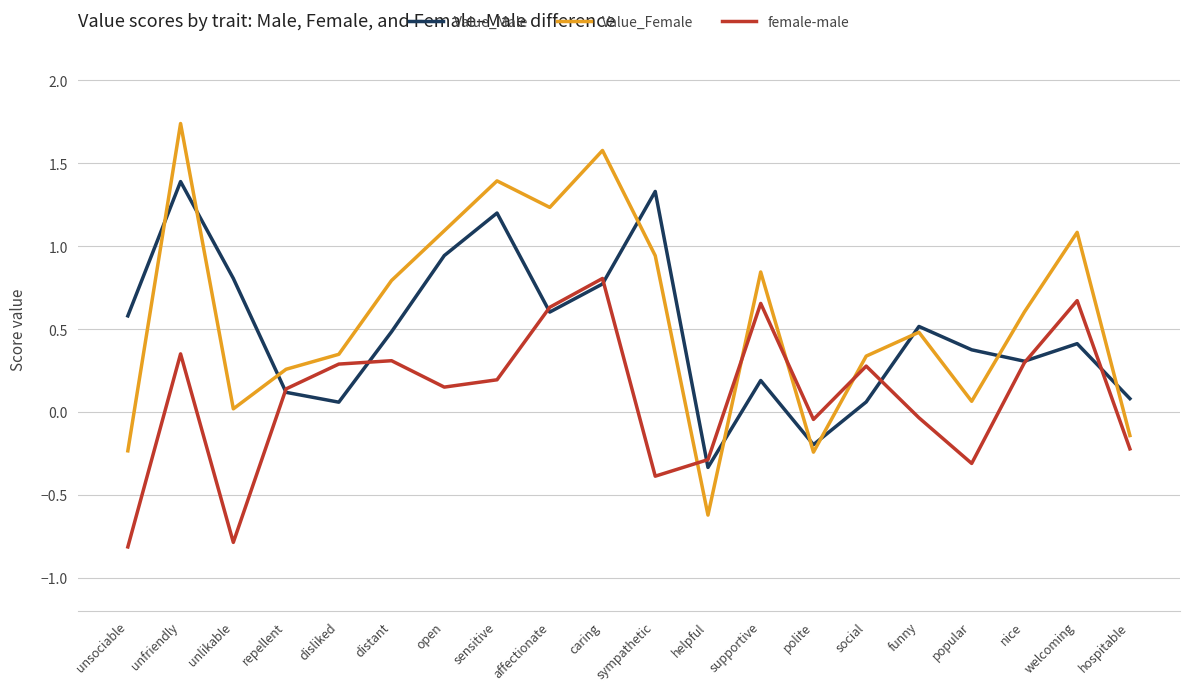

What is the sum of all Value_Female values?

11.6